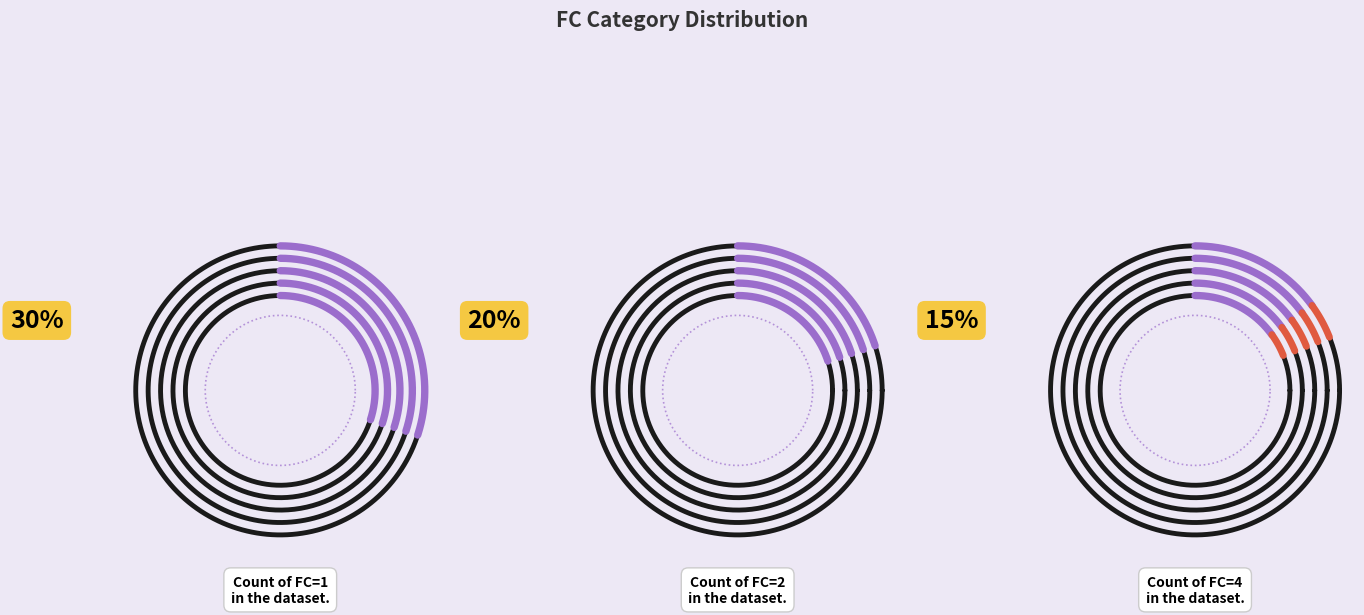

Which category has the biggest portion of the pie?

FC=1